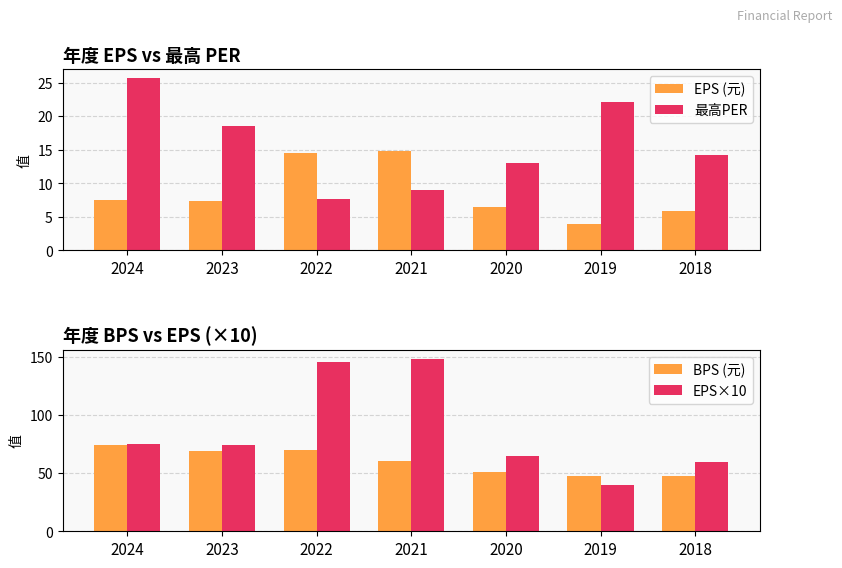

Does the chart contain stacked bars?

No